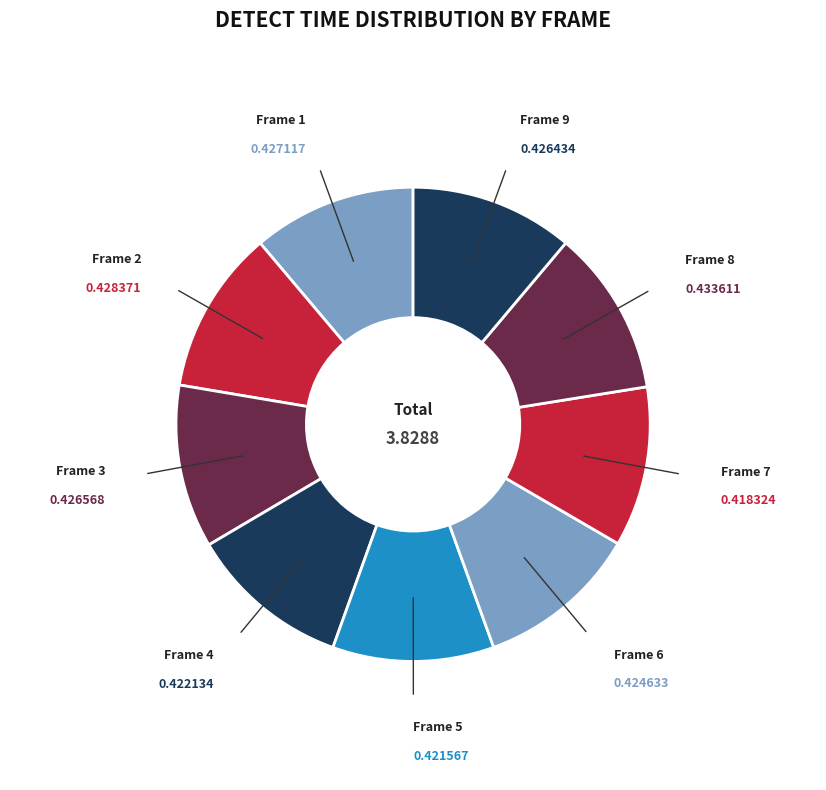

Combined, do Frame 1 and Frame 4 account for over 50%?

No